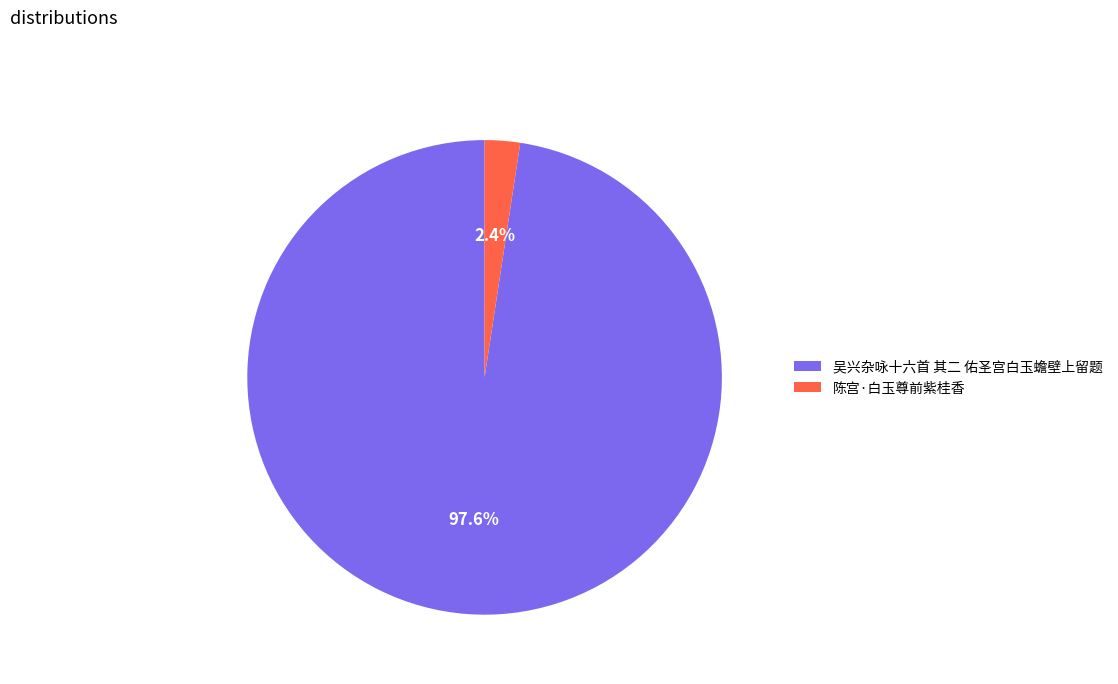

Which category has the biggest portion of the pie?

吴兴杂咏十六首 其二 佑圣宫白玉蟾壁上留题